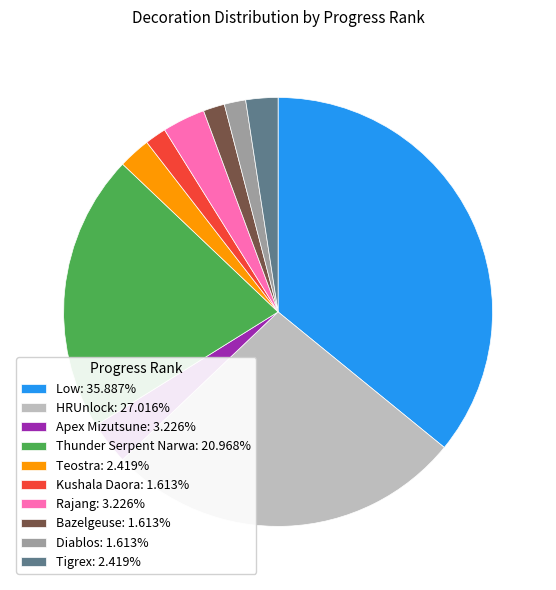

Combined, do Tigrex and Rajang account for over 50%?

No